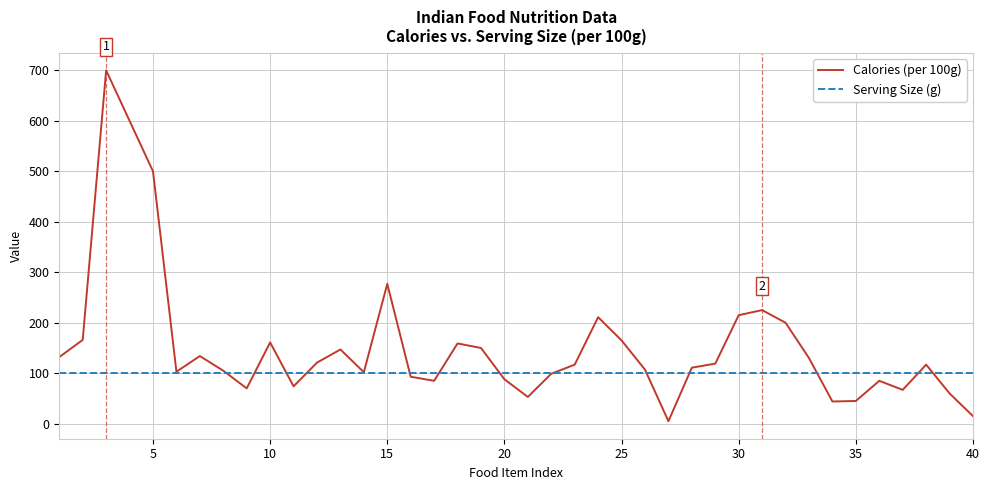

Which series has the widest spread of values?

Calories (per 100g)